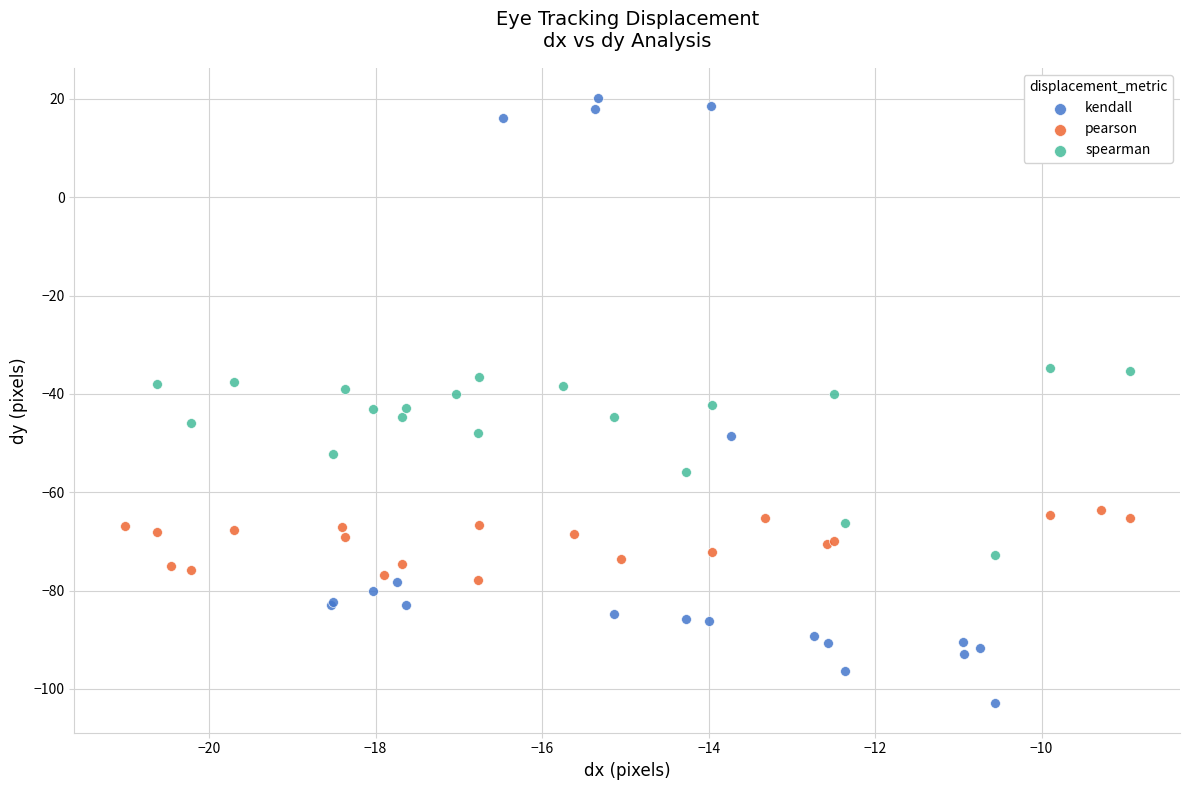

Which series reaches the maximum Y coordinate?

kendall